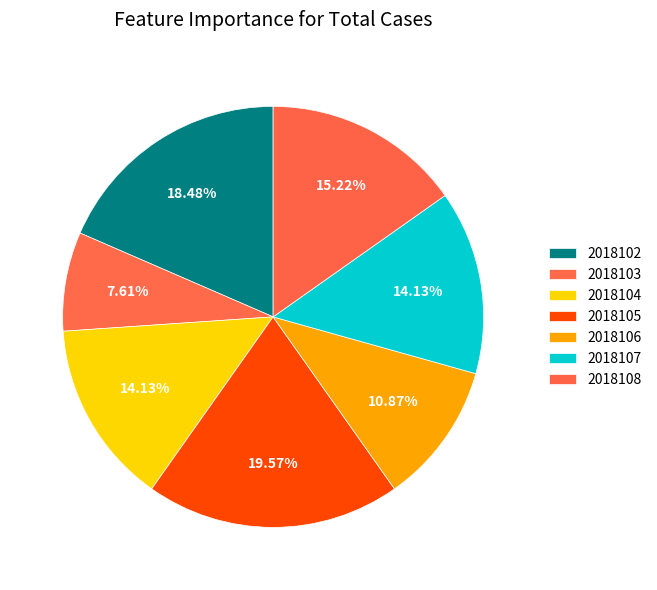

To the nearest percent, what percentage of the pie is 2018106?

11%